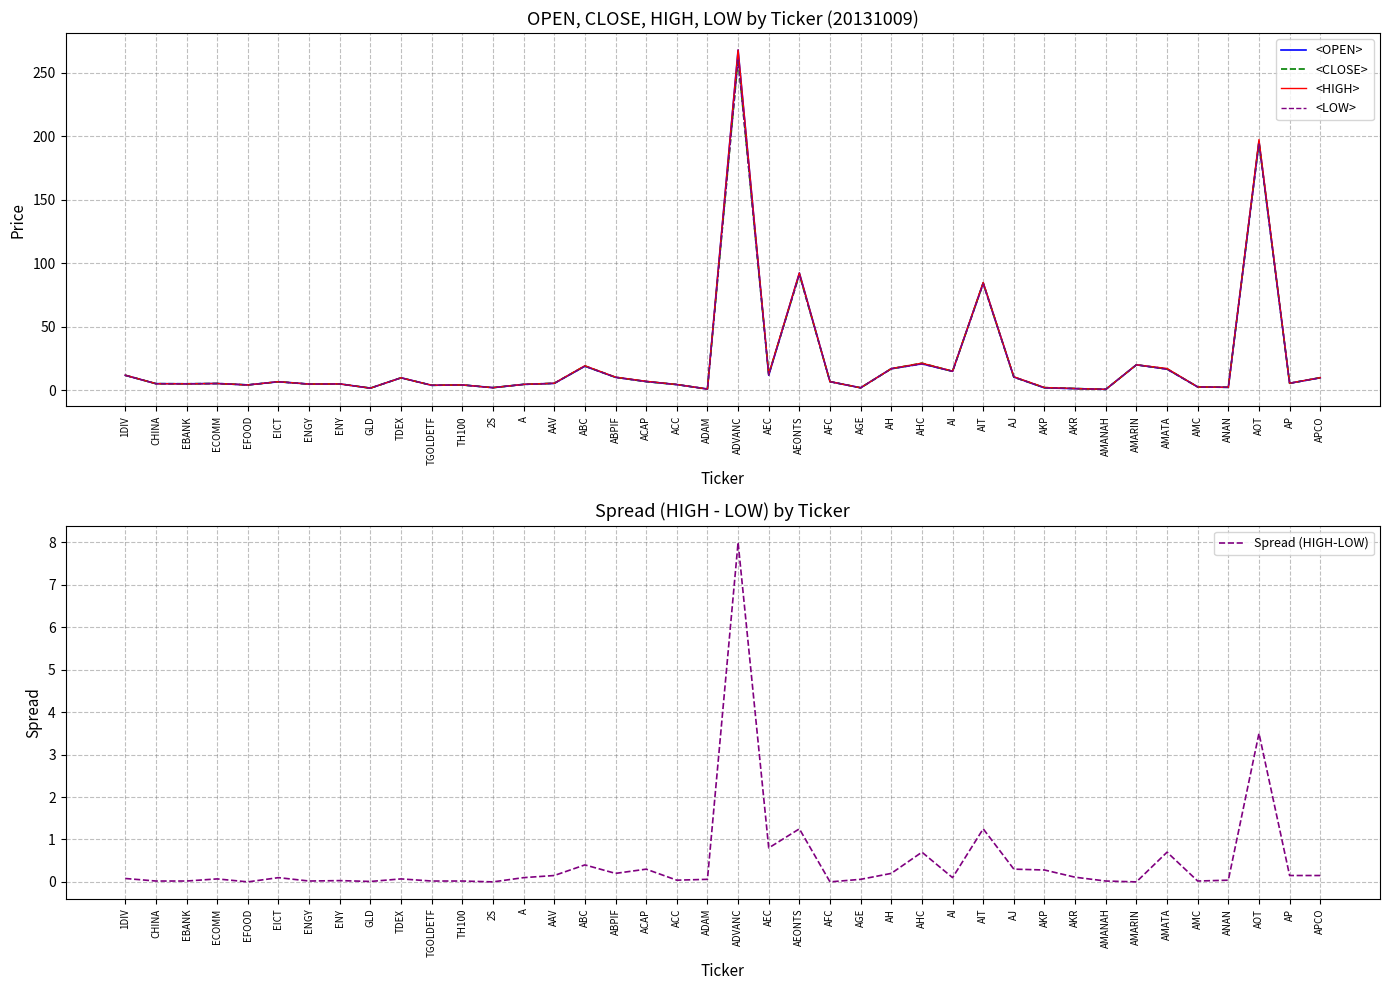

At which label does <HIGH> first exceed 5?

1DIV